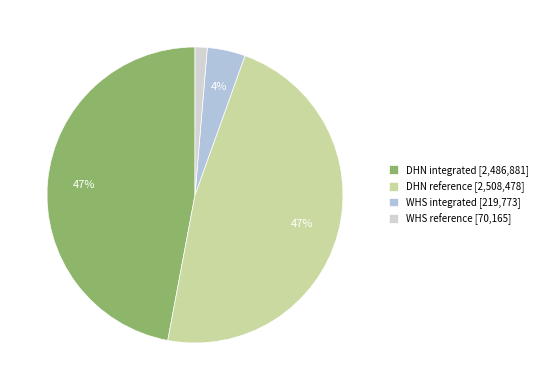

Is WHS reference the majority of the pie?

No